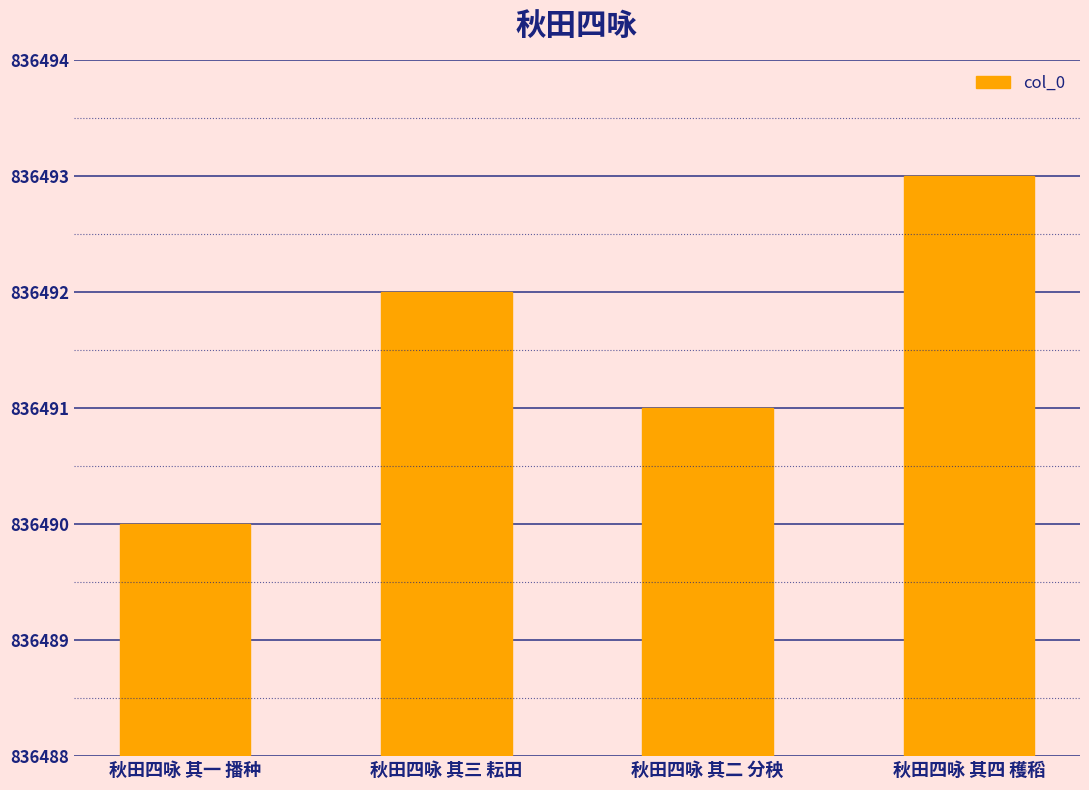

Rank the categories by value from highest to lowest.

秋田四咏 其四 穫稻, 秋田四咏 其三 耘田, 秋田四咏 其二 分秧, 秋田四咏 其一 播种